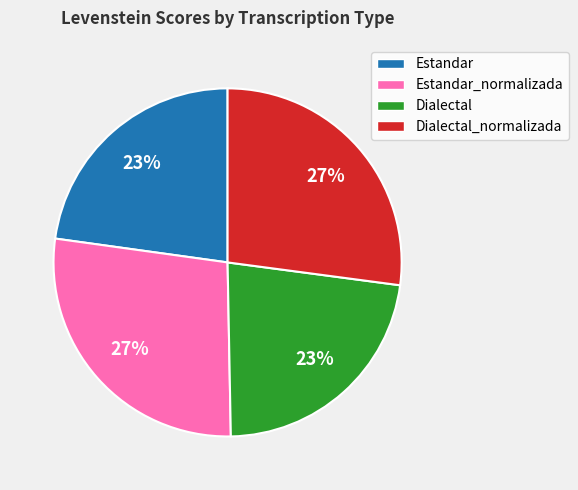

To the nearest percent, what is the average slice percentage?

25%